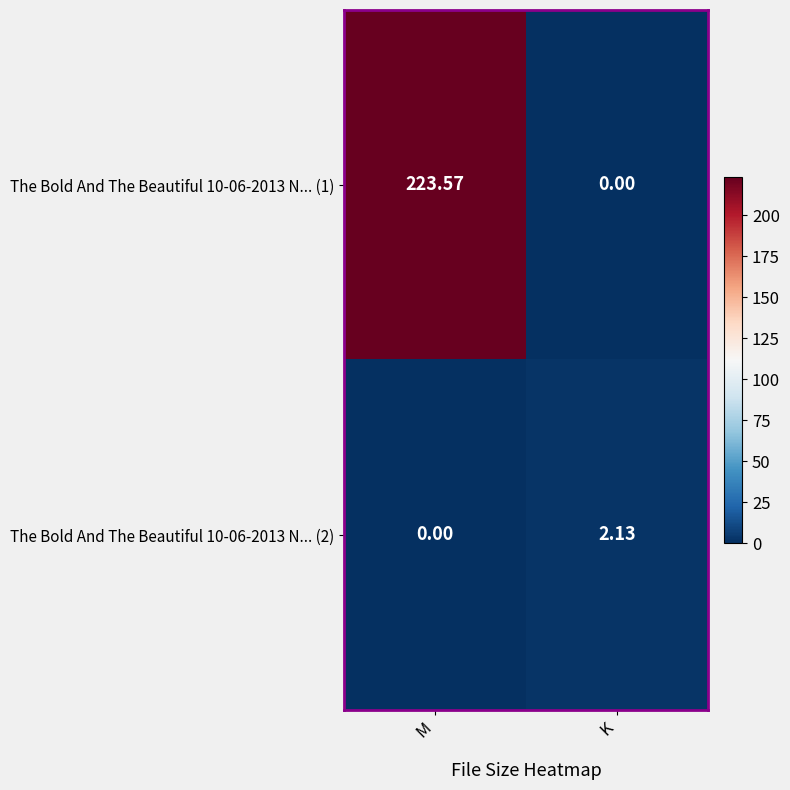

At which label does The Bold And The Beautiful 10-06-2013 N... (1) reach its peak?

M